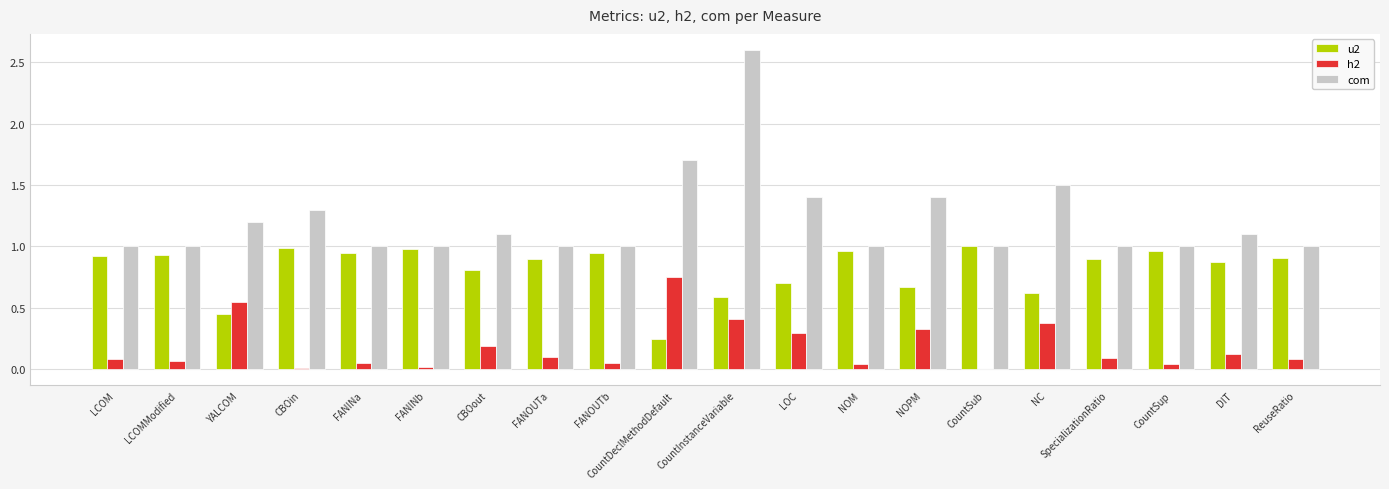

True or false: com has a value of 0.7 at NOPM.

False